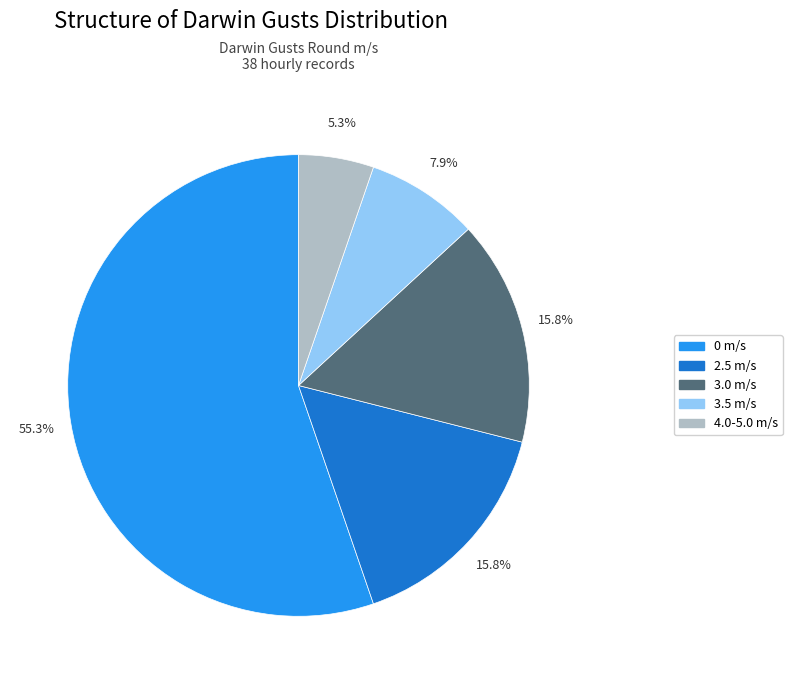

How many segments does this pie chart have?

5